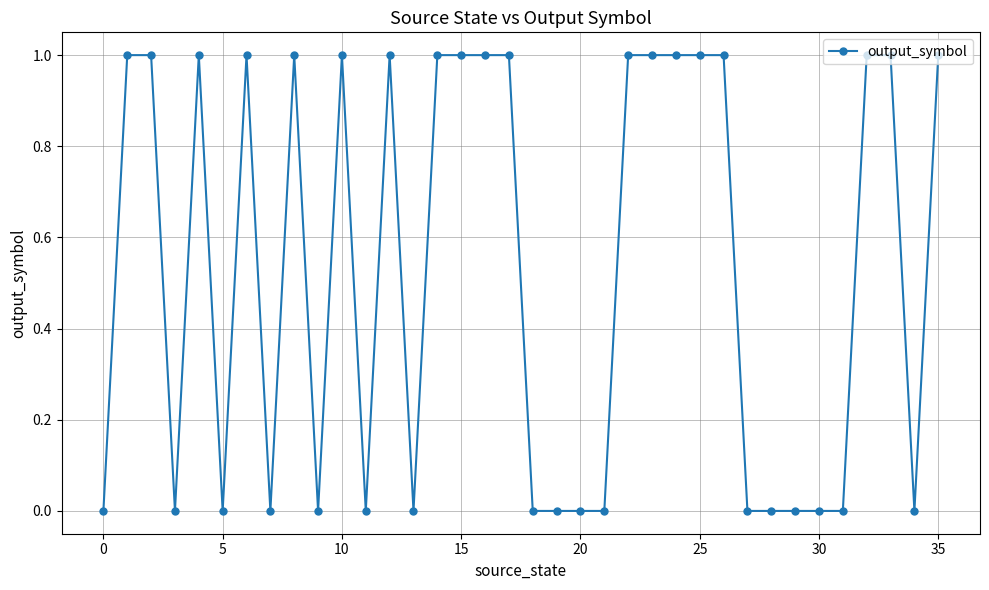

What is the value of the 9th point from the left?

1